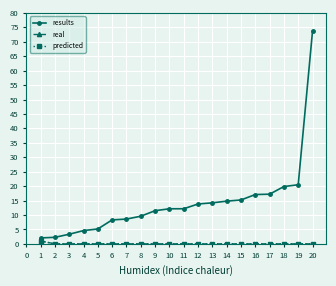

Does the chart have visible grid lines?

Yes